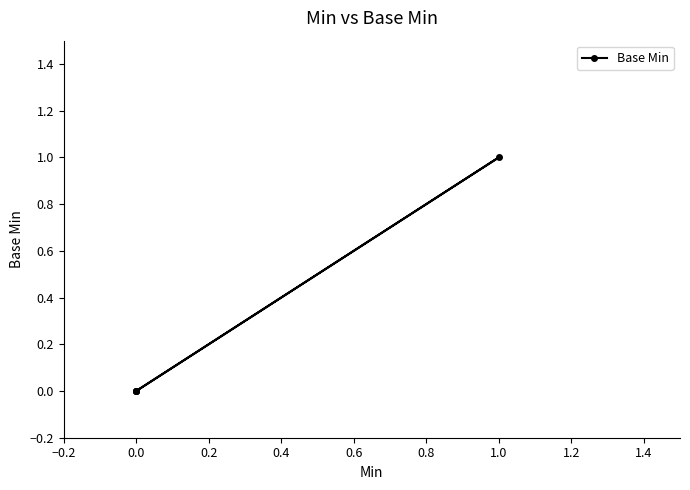

Count the number of categories in the chart.

5